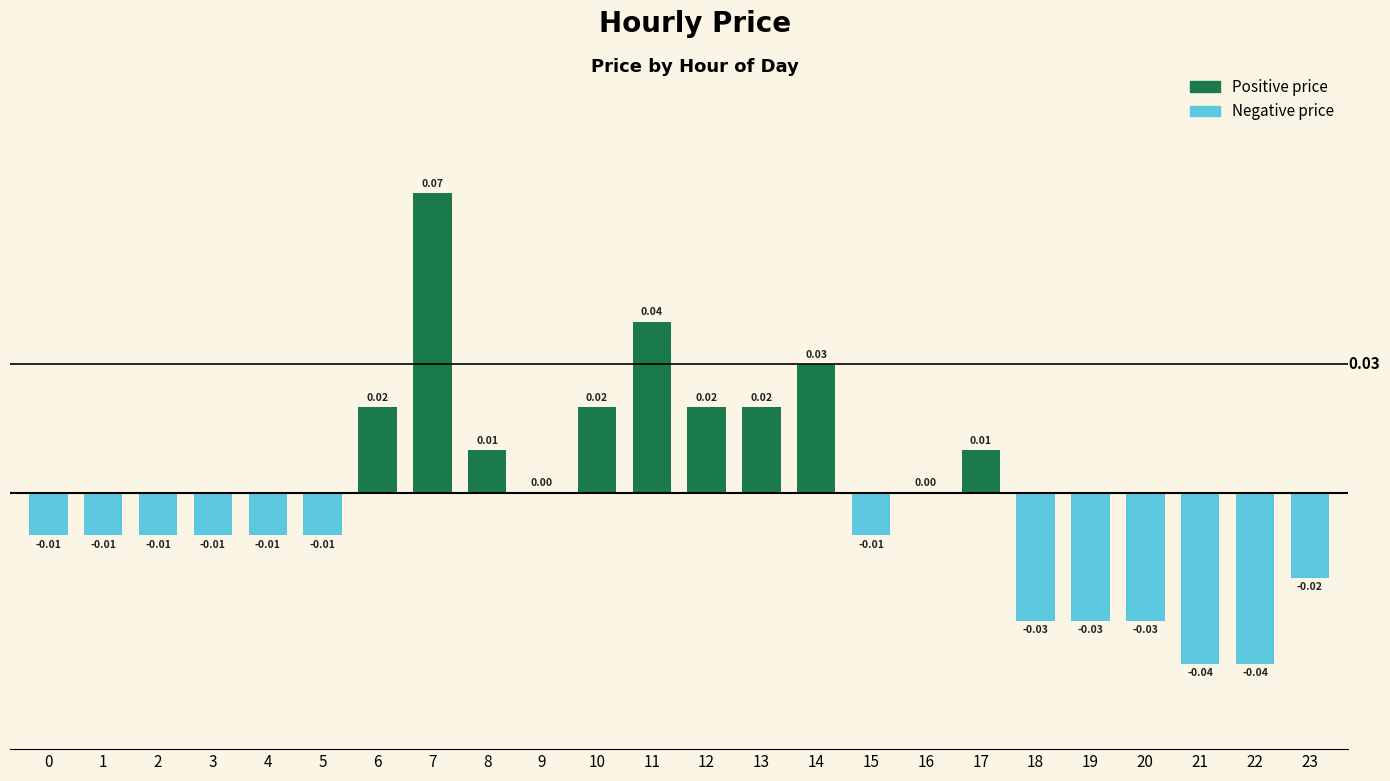

Between 18 and 17, which is larger?

17